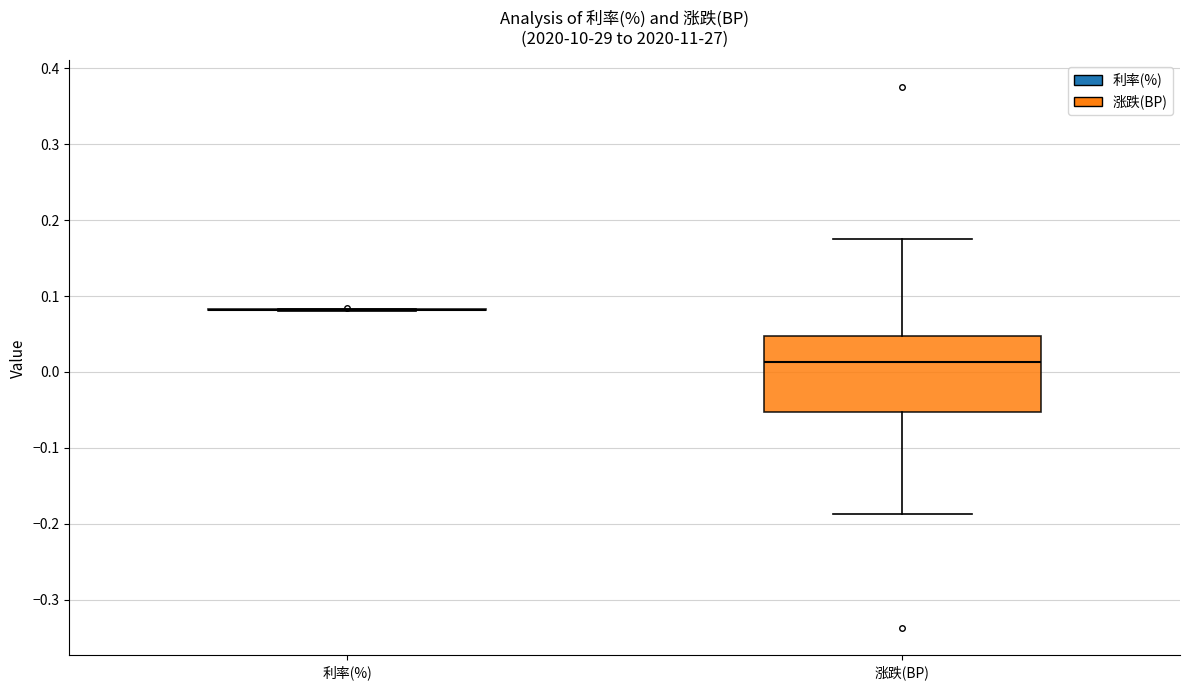

Comparing the boxes themselves (not the whiskers), which one is the tallest?

涨跌(BP)